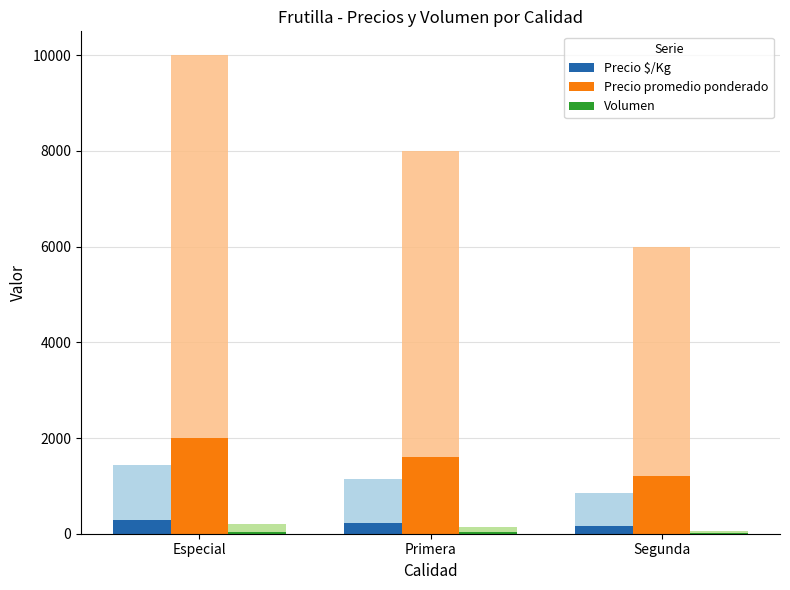

What is the average value of the Precio $/Kg series?

228.6